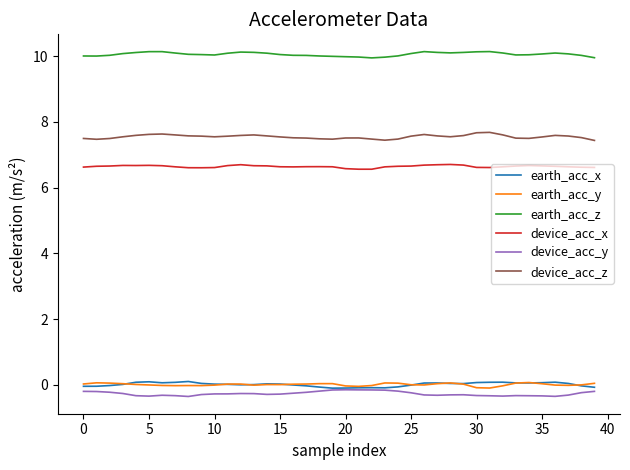

What is the greatest value displayed?

10.1